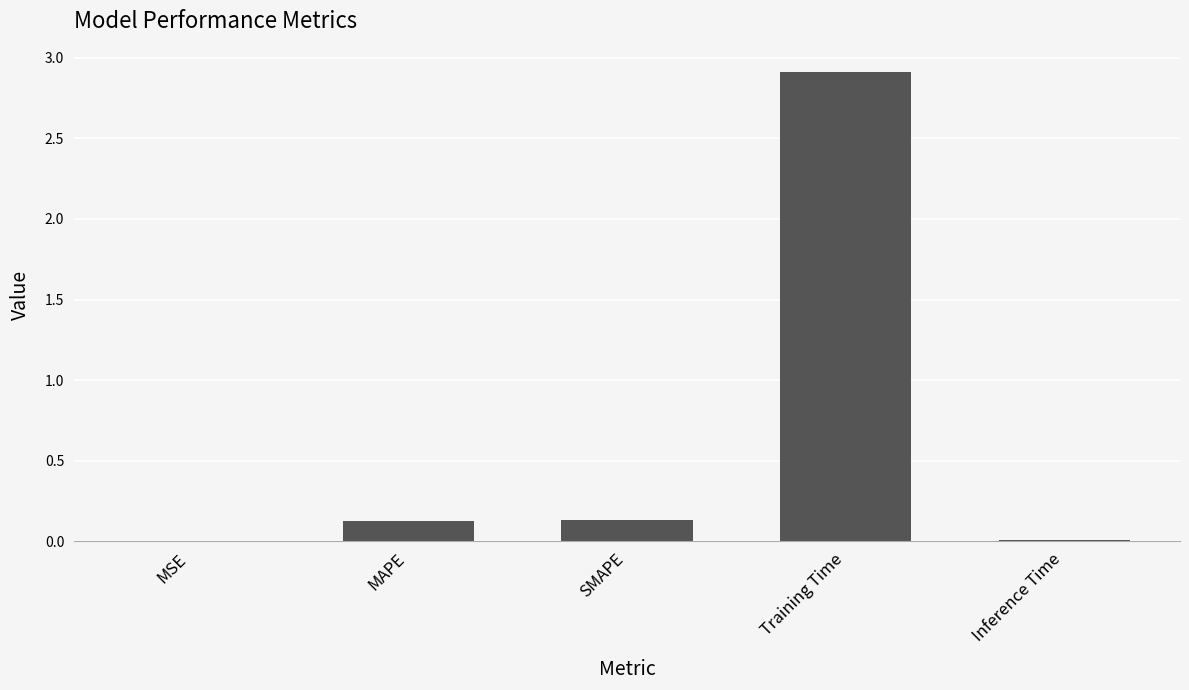

Which has a higher value, SMAPE or Training Time?

Training Time